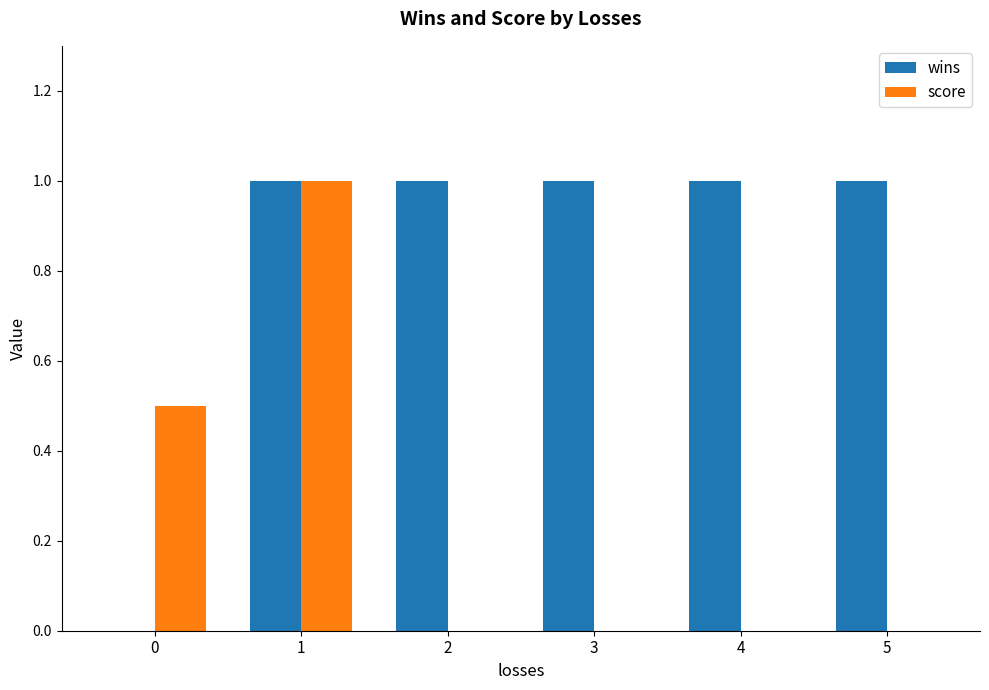

Is it true that score equals 0.0 at 5?

True